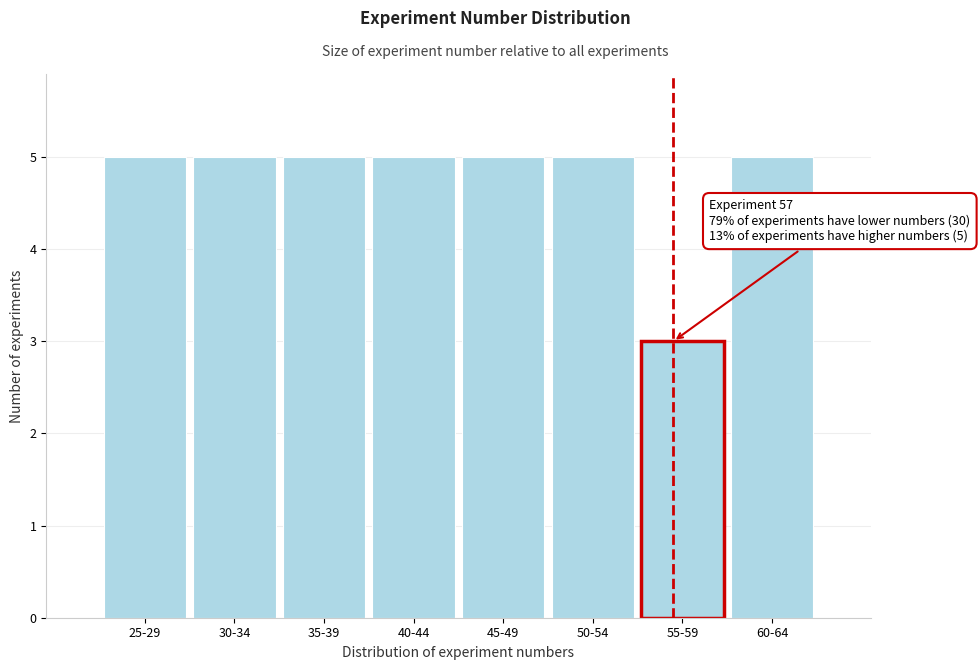

Reading left to right, what are all the values shown in this chart?

5	5	5	5	5	5	3	5